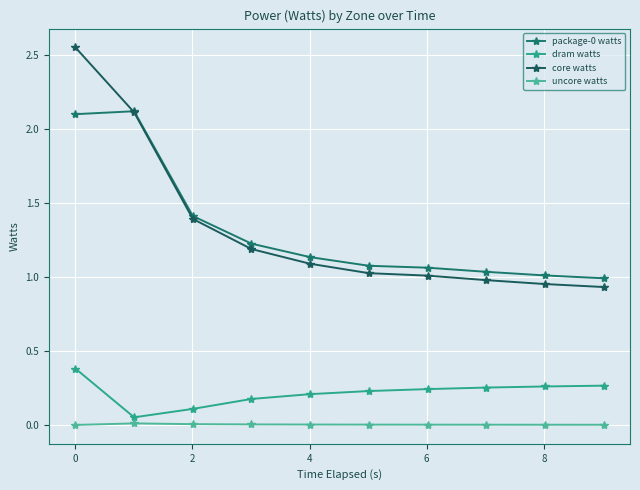

How many interior local peaks does the package-0 watts series have?

1